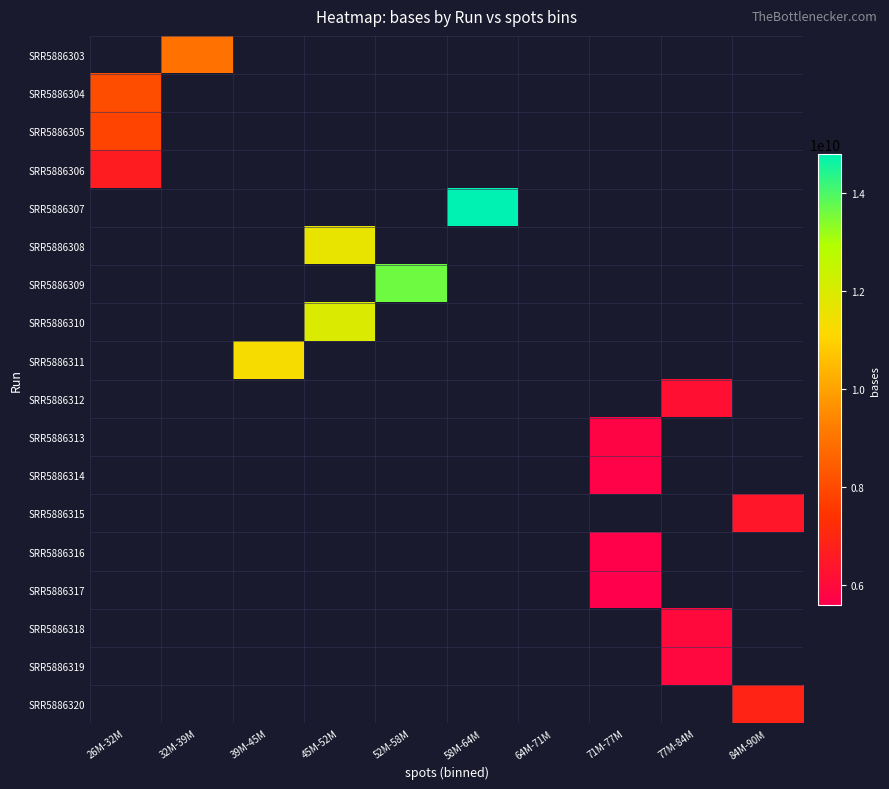

What is the greatest value displayed?

14782677336